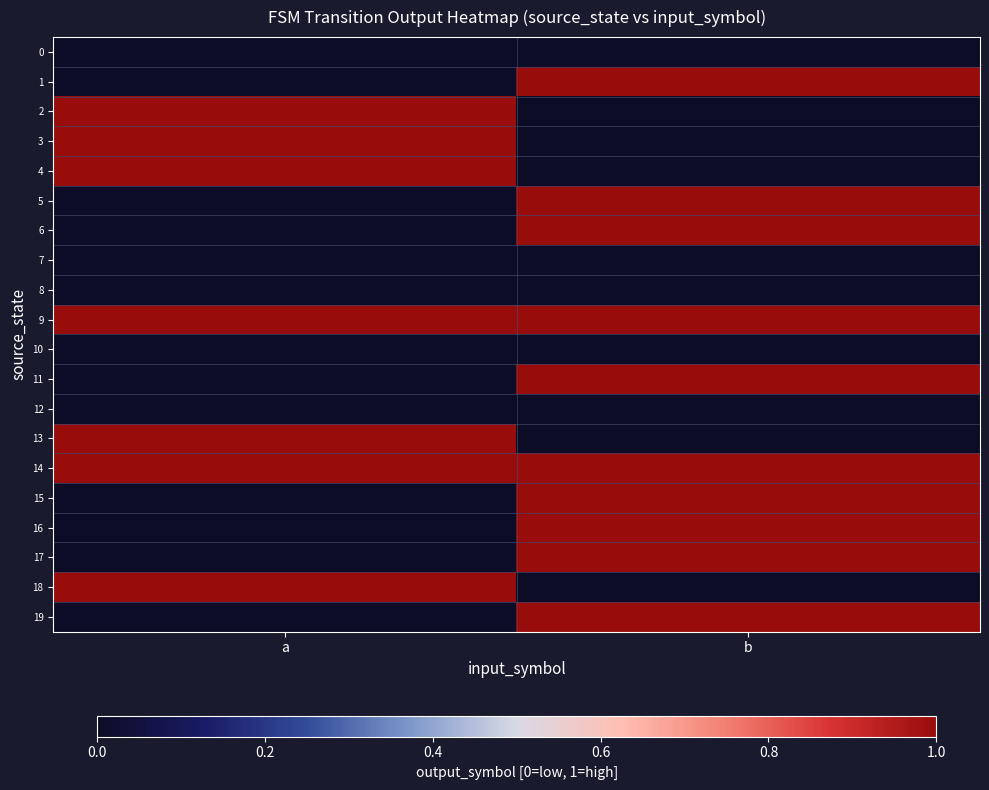

Between a and b, which series saw the biggest shift?

1